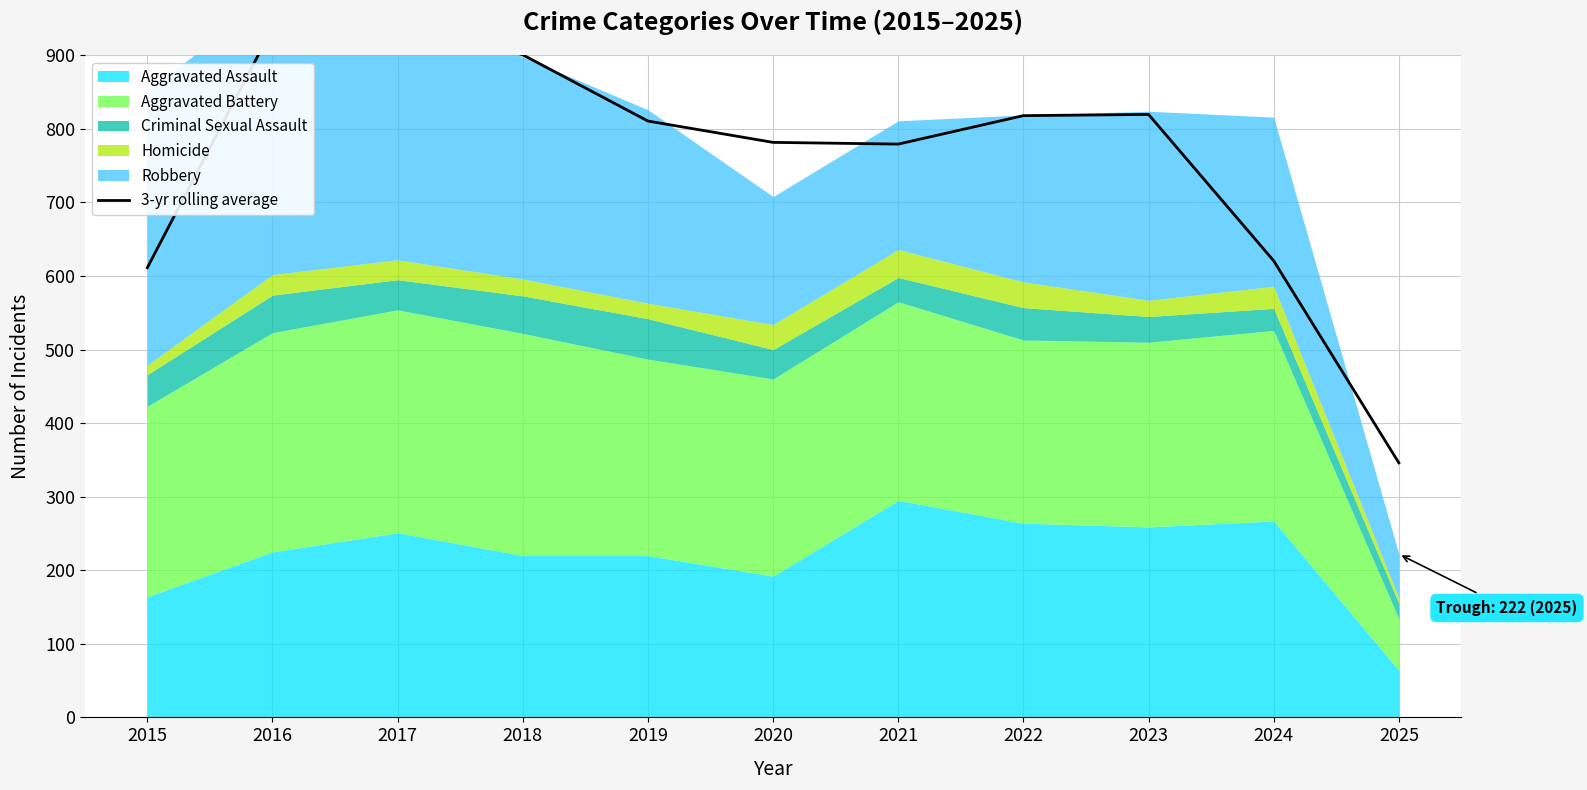

Rank the categories by value from highest to lowest.

2017, 2016, 2018, 2023, 2022, 2019, 2020, 2021, 2024, 2015, 2025